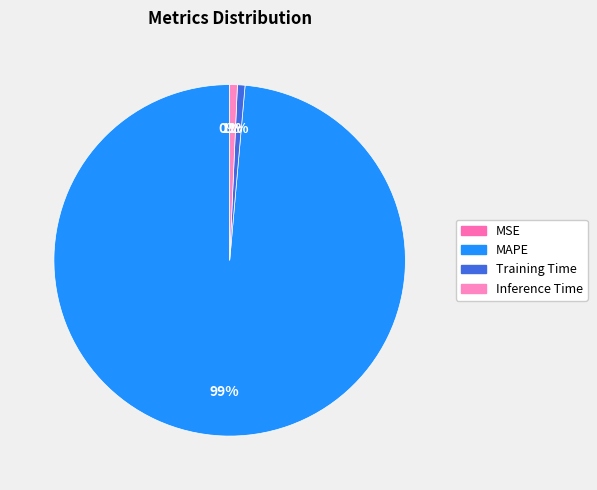

Is there a majority slice in this chart?

Yes